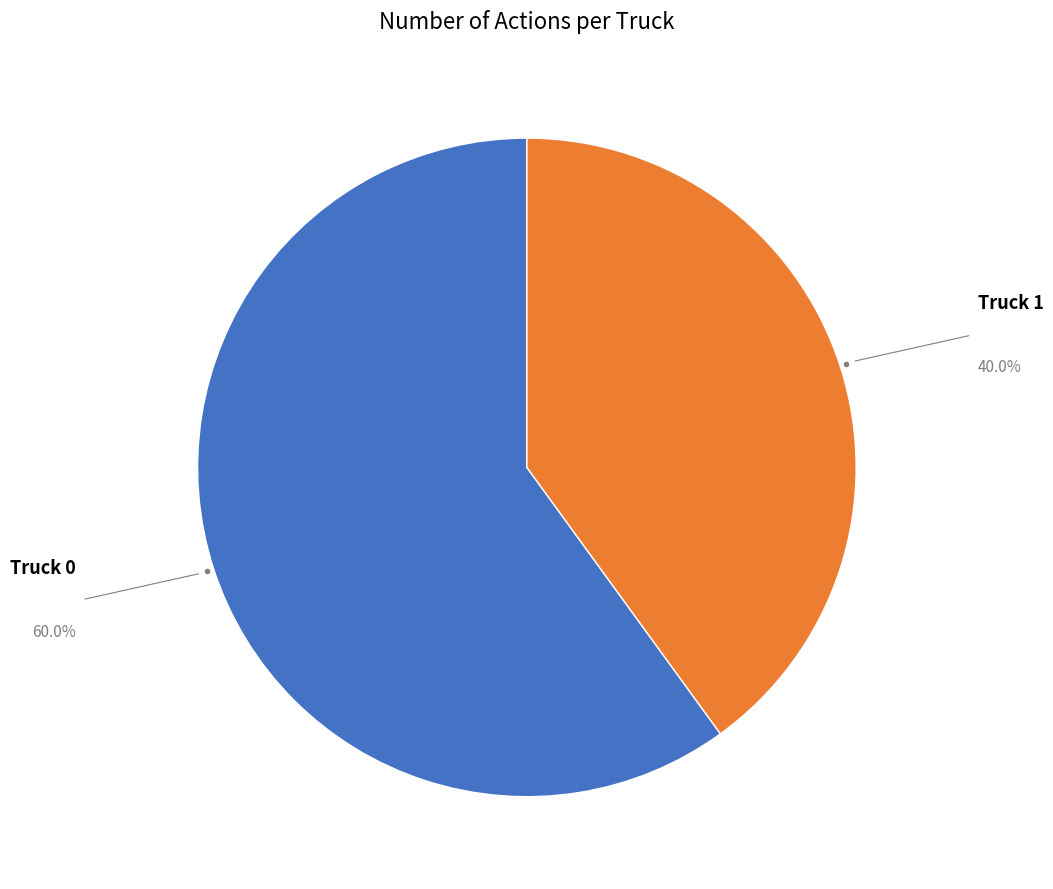

Does any single category account for the majority?

Yes